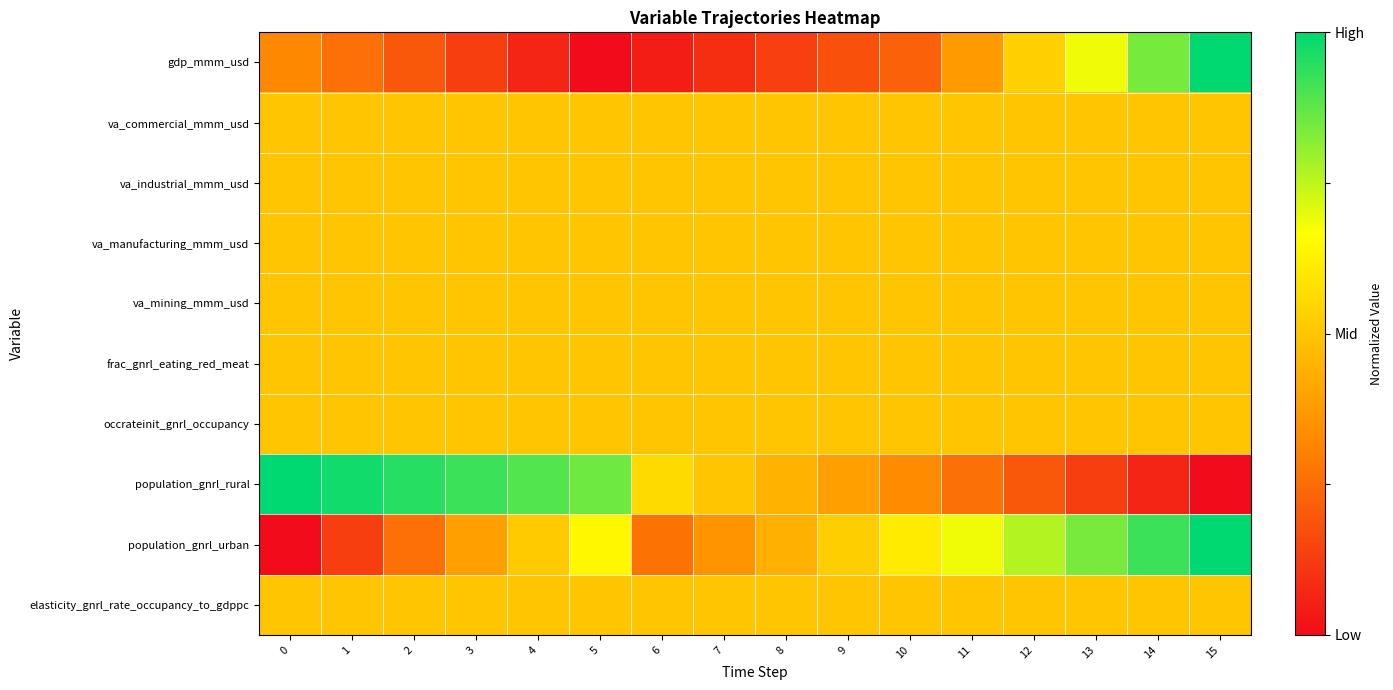

What is the total value across all series at 12?

5.0